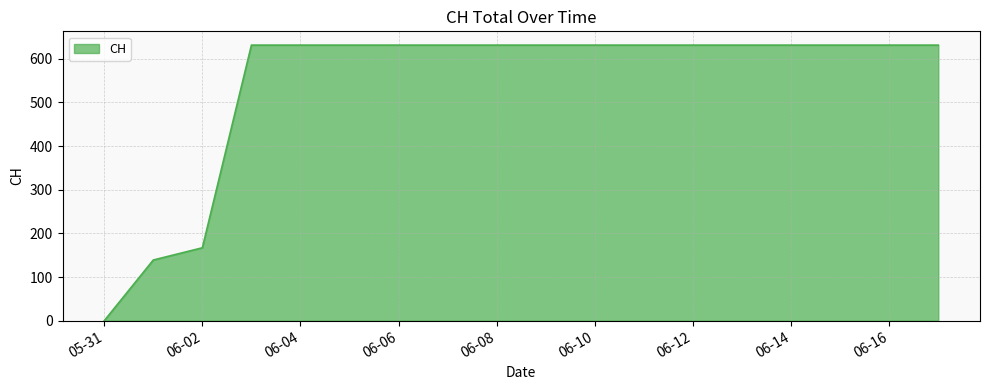

What is the greatest value displayed?

631